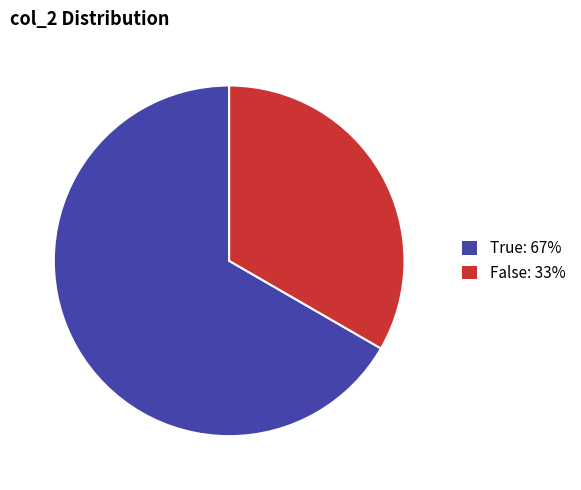

What is the smallest slice in the pie chart?

False: 33%